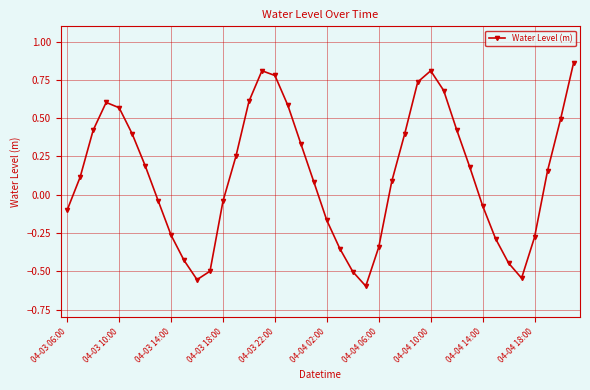

How many interior local valleys (lower than both neighbors) does the data have?

3